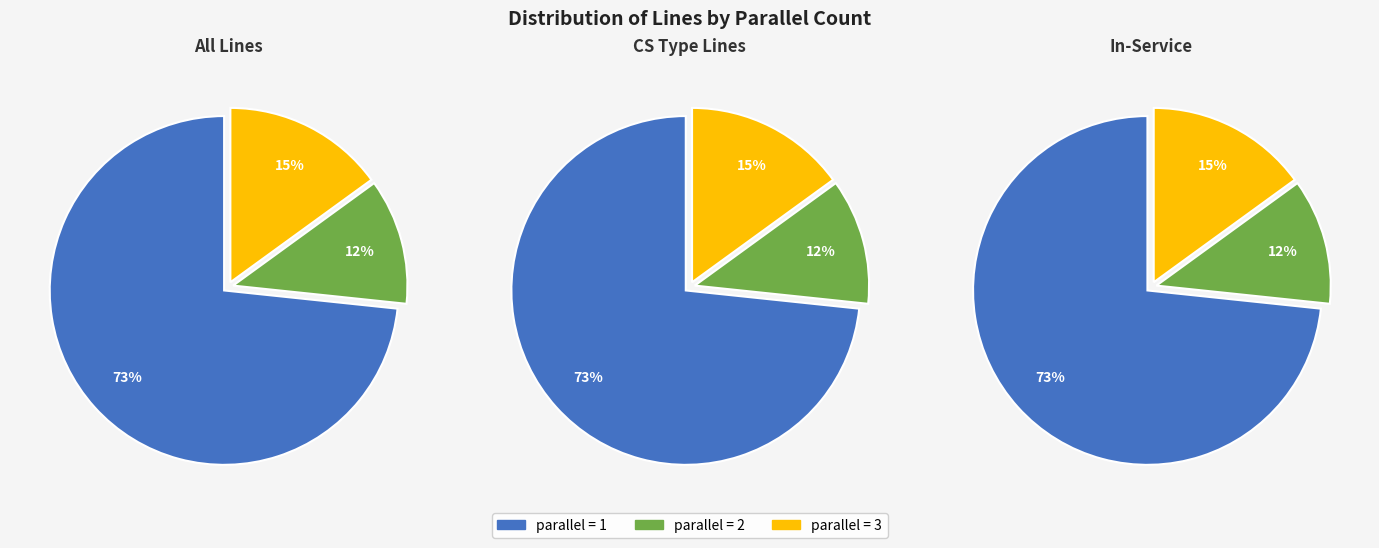

Is the sum of parallel=2 and parallel=1 greater than half?

Yes